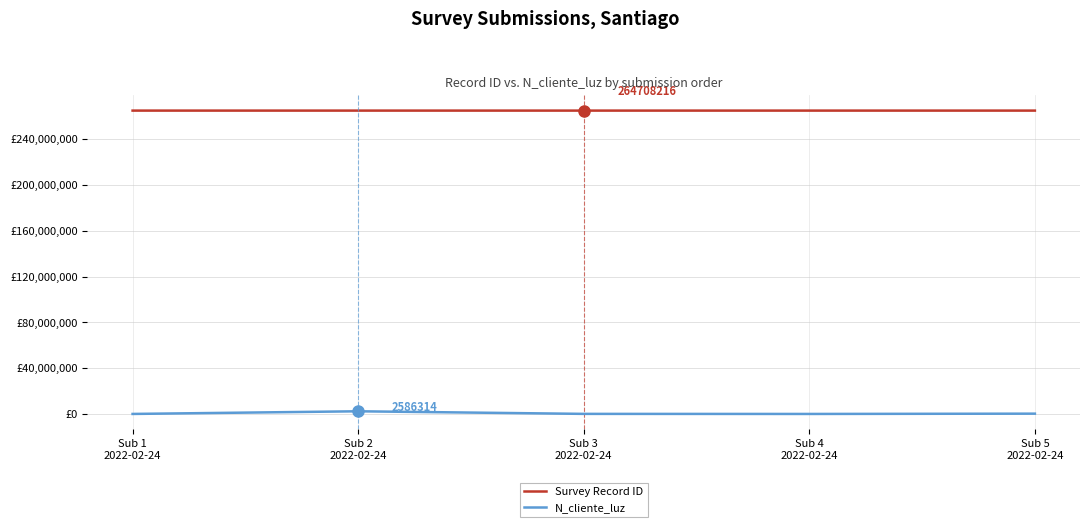

What is the minimum value shown in the chart?

258663